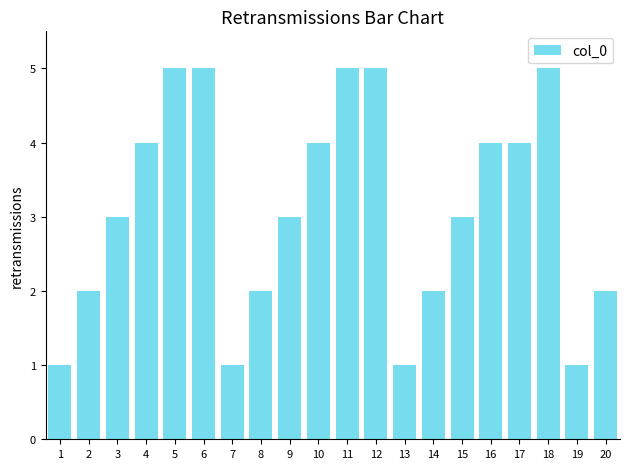

What is the value of the 17th bar from the left?

4